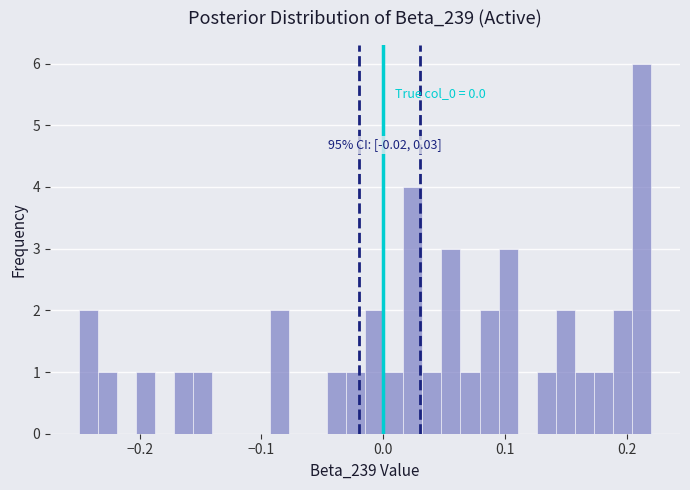

Around what value on the x-axis is the tallest bar? Give the approximate position of its centre, as read against the axis.

0.21